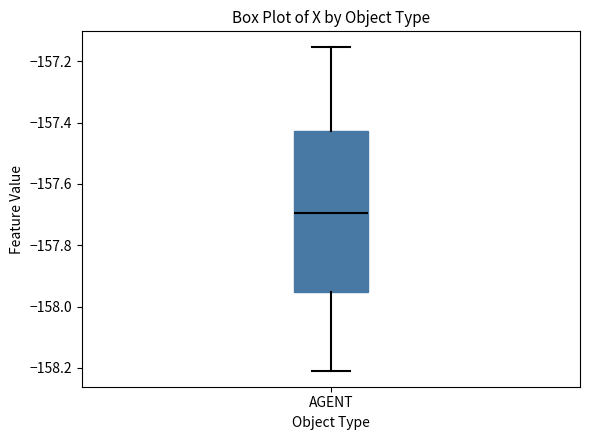

Transcribe this box plot: give where the median line is, the range the box spans, and where the two whiskers end, as read against the y-axis. The values are not printed on the chart, so give them approximately, as read against the axis.

median -157.70, box -157.96 to -157.42, whiskers -158.20 to -157.16